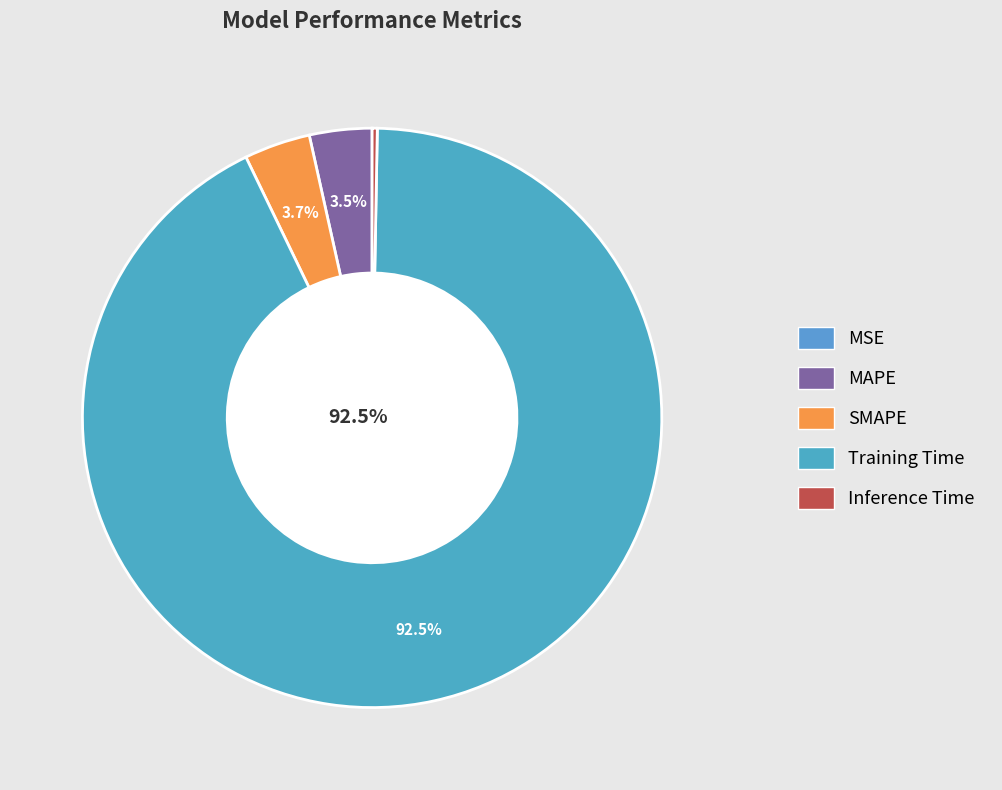

To the nearest percent, what is the combined percentage of MAPE and MSE?

3%